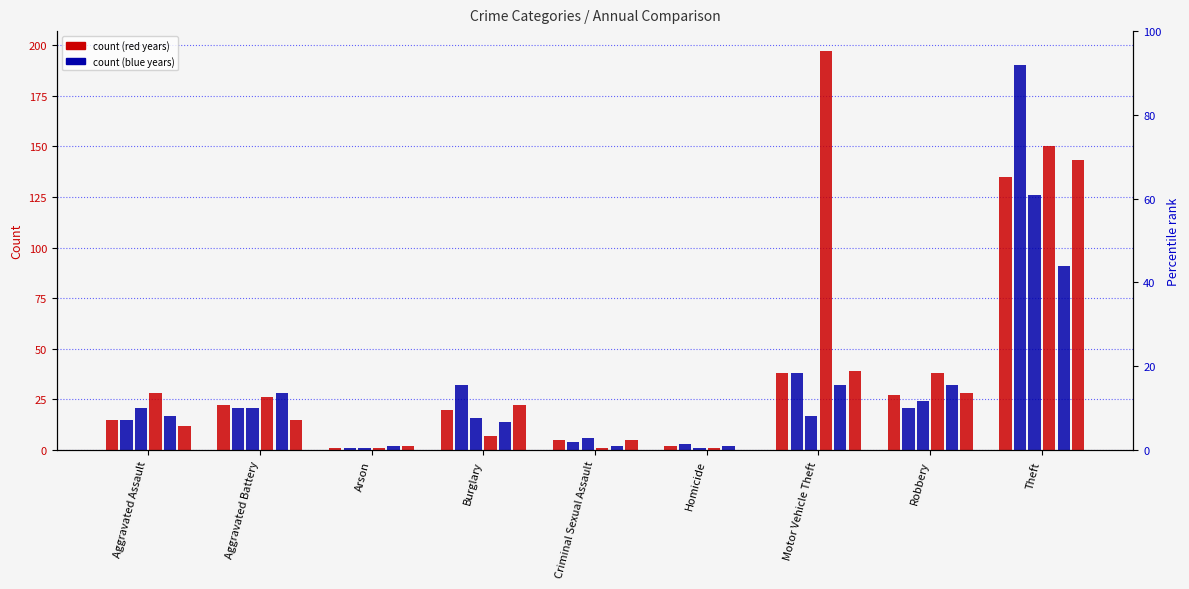

The 2023 series shows 303 at Motor Vehicle Theft. True or false?

False